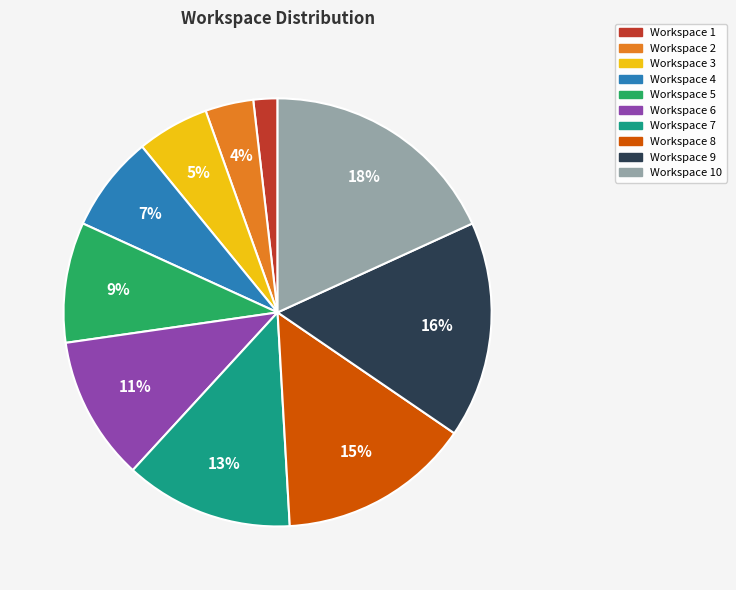

Is Workspace 4 the majority of the pie?

No